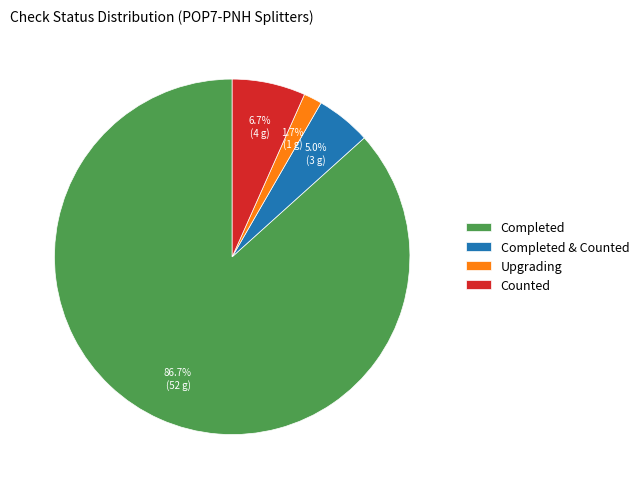

What is the largest slice in the pie chart?

Completed